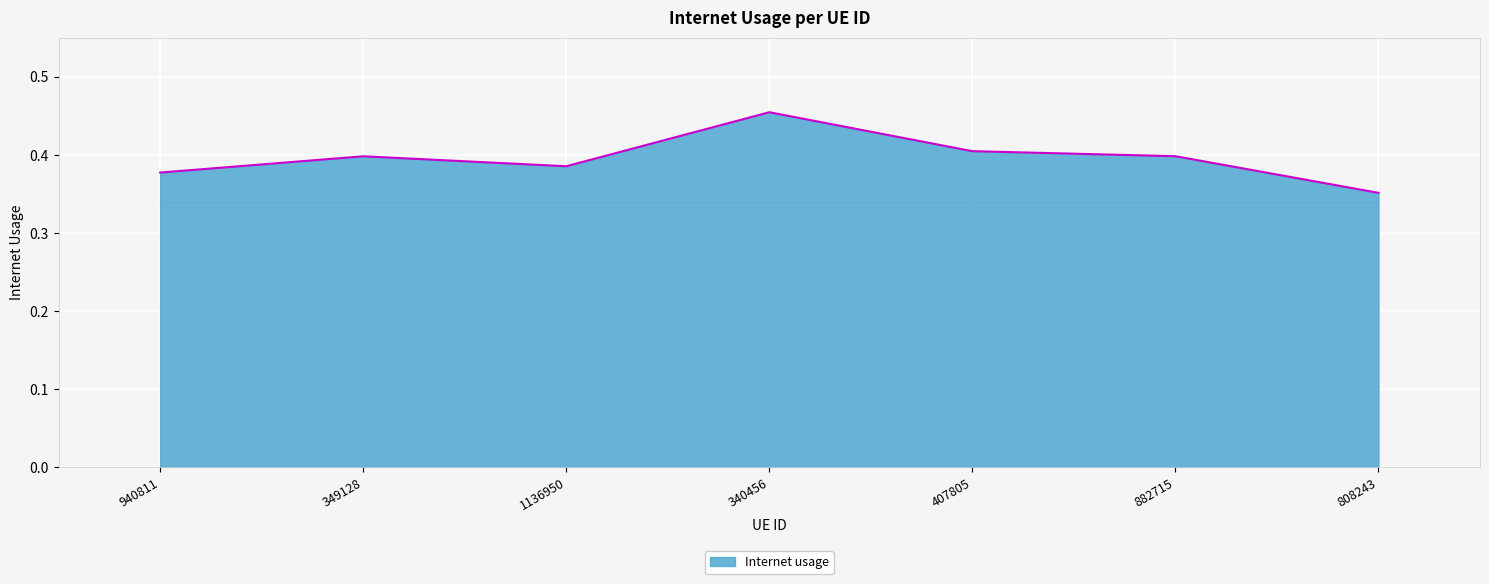

Count the values in the range 0 to 1.

7